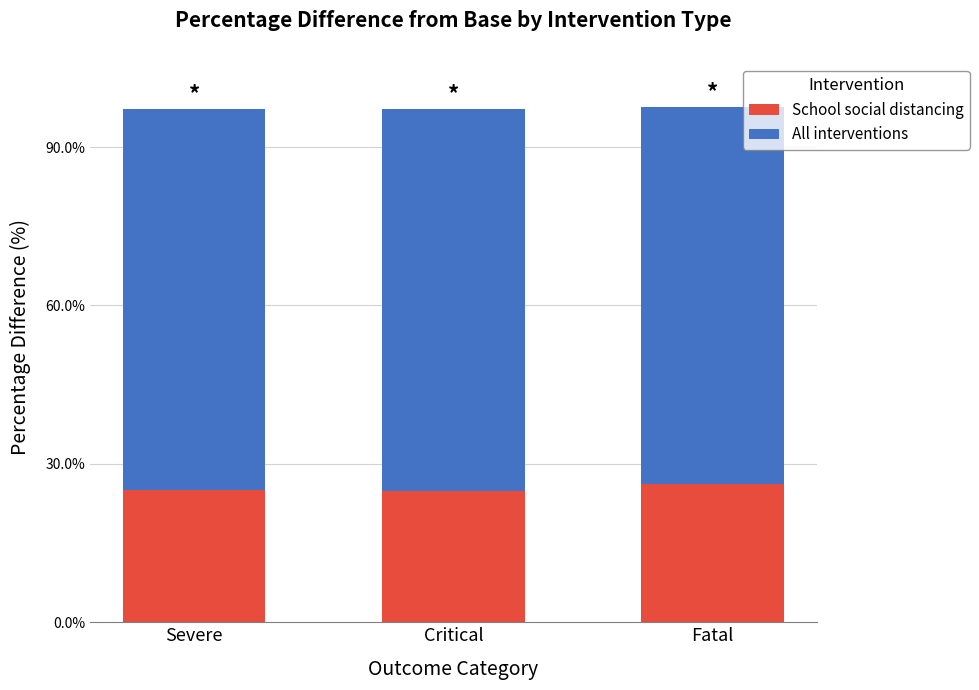

At Severe, list the series in order from largest to smallest.

All interventions, School social distancing